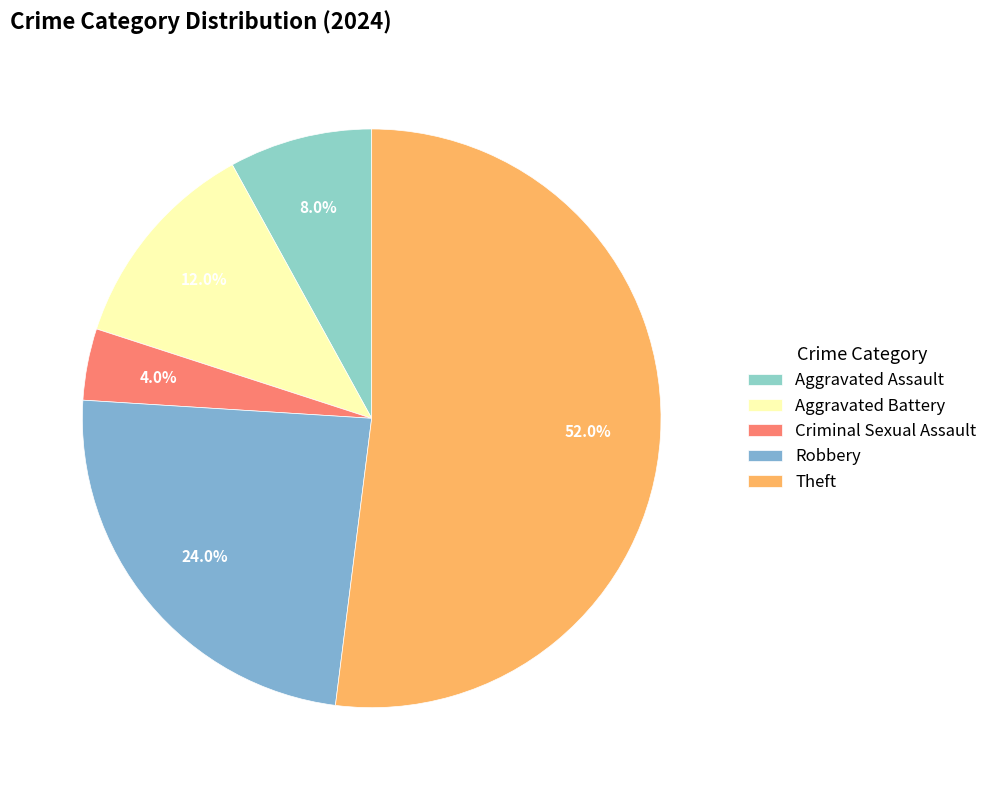

To the nearest percent, what is the average slice percentage?

20%